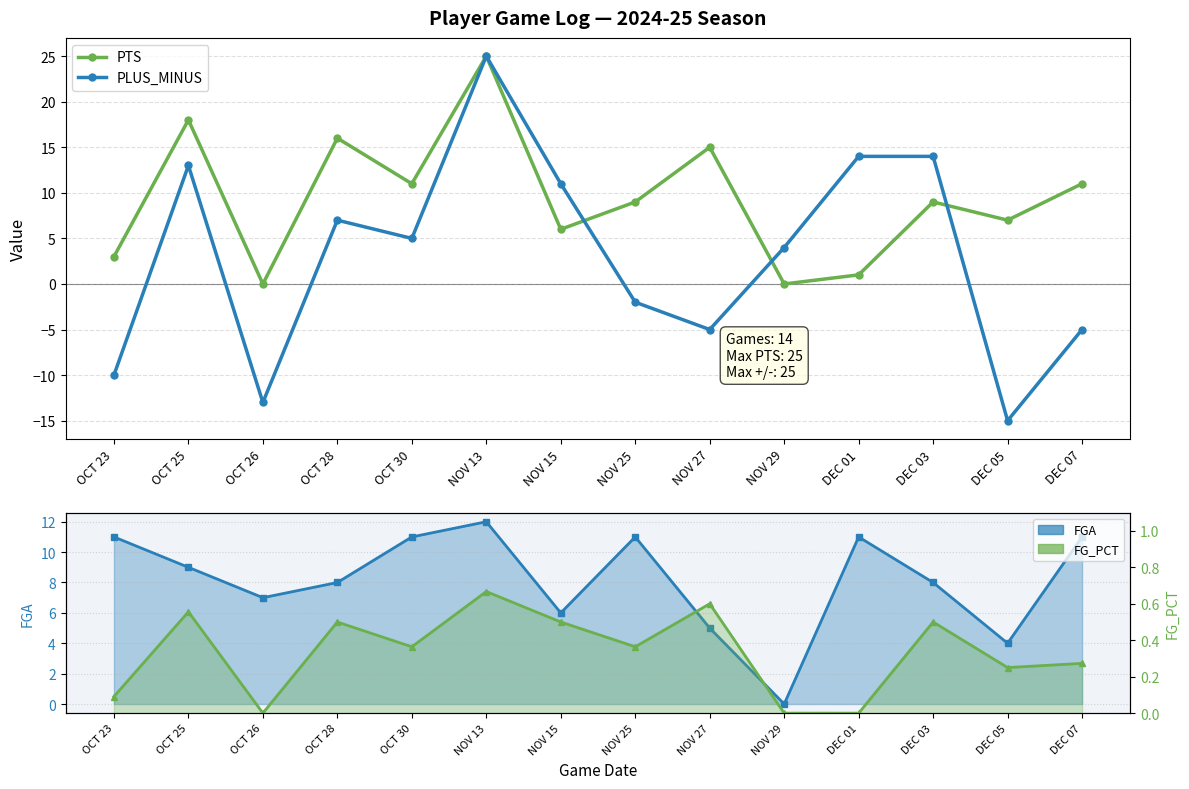

What is the difference between the FGA values at DEC 01 and NOV 15?

5.0